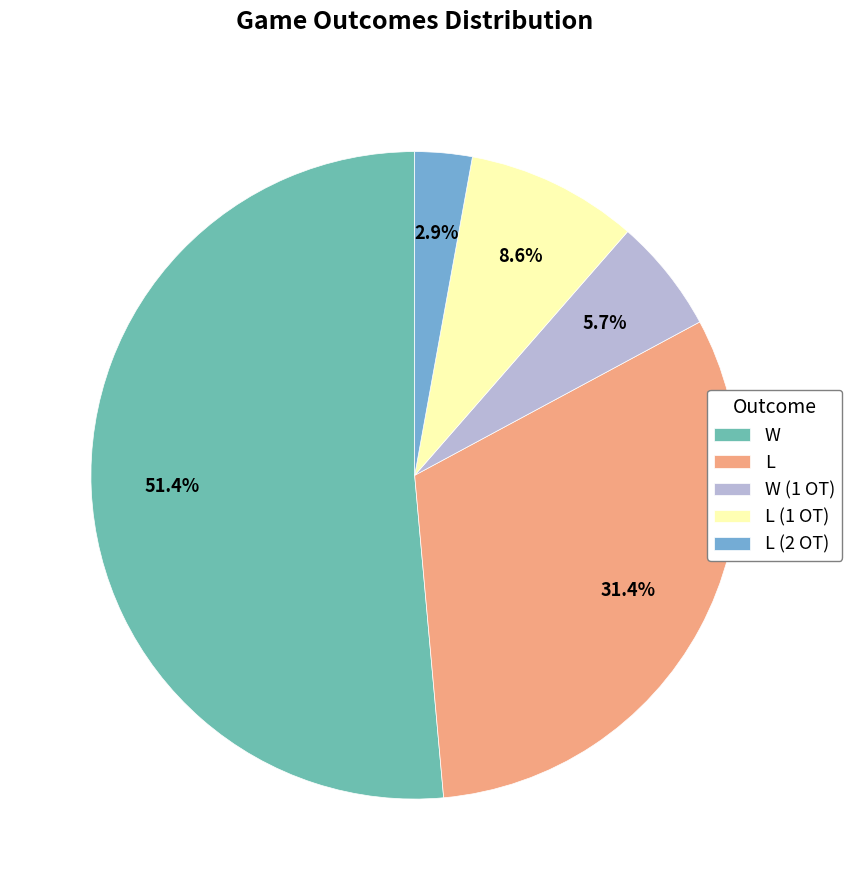

What percentage is the L (1 OT) slice, to the nearest percent?

9%